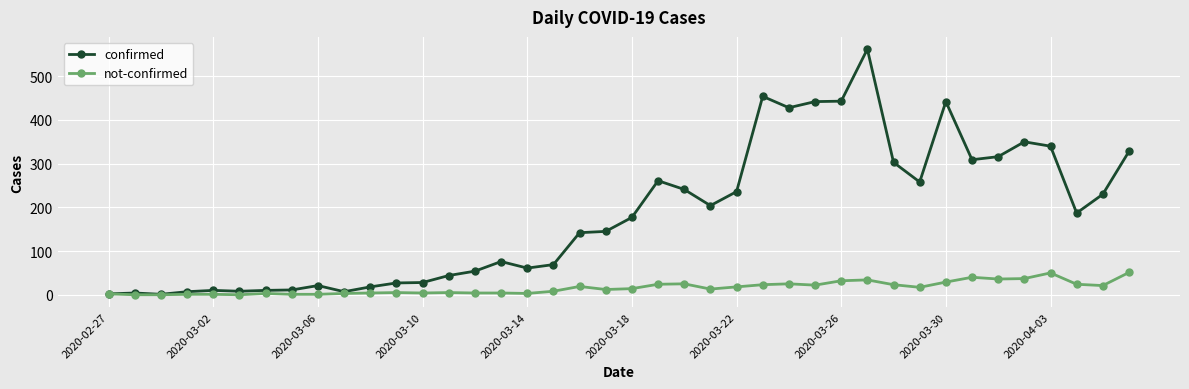

What is the maximum value for confirmed?

562